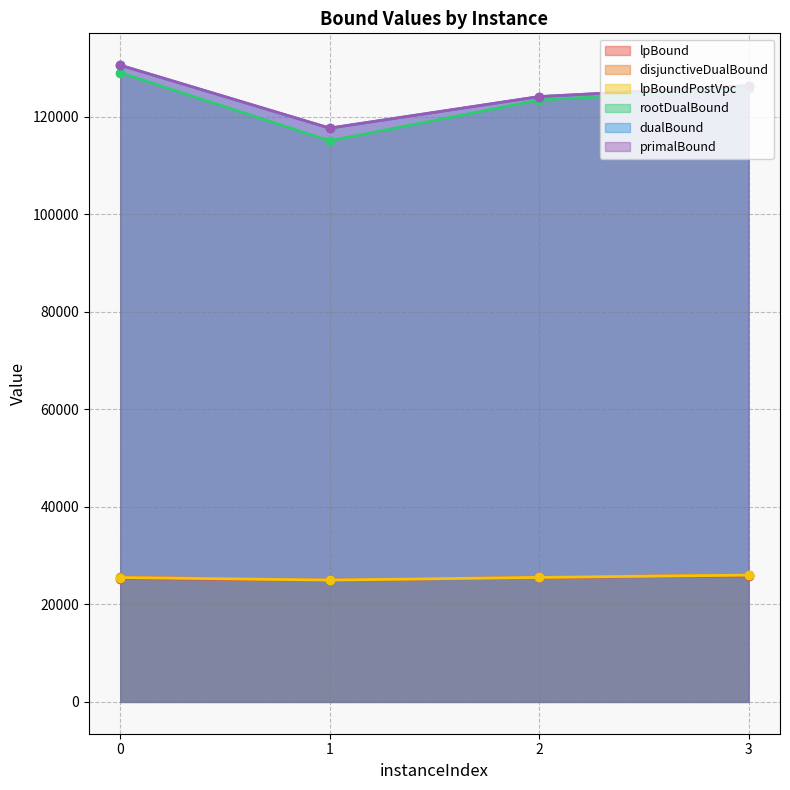

Rank the series at 2 from highest to lowest value.

primalBound, dualBound, rootDualBound, disjunctiveDualBound, lpBoundPostVpc, lpBound